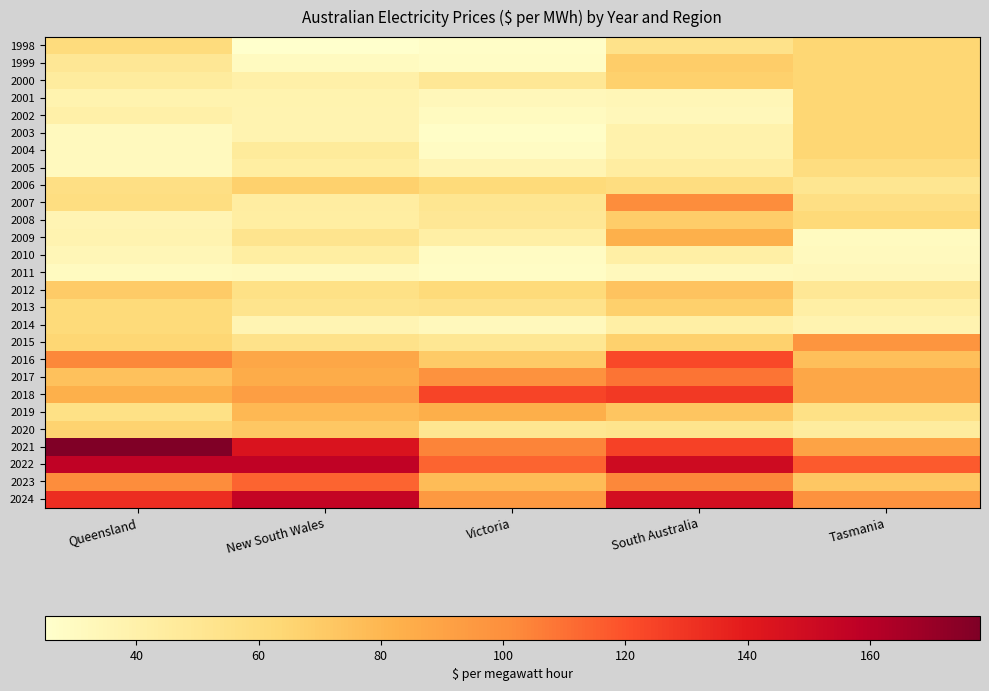

Which has a higher value, Tasmania or New South Wales?

Tasmania